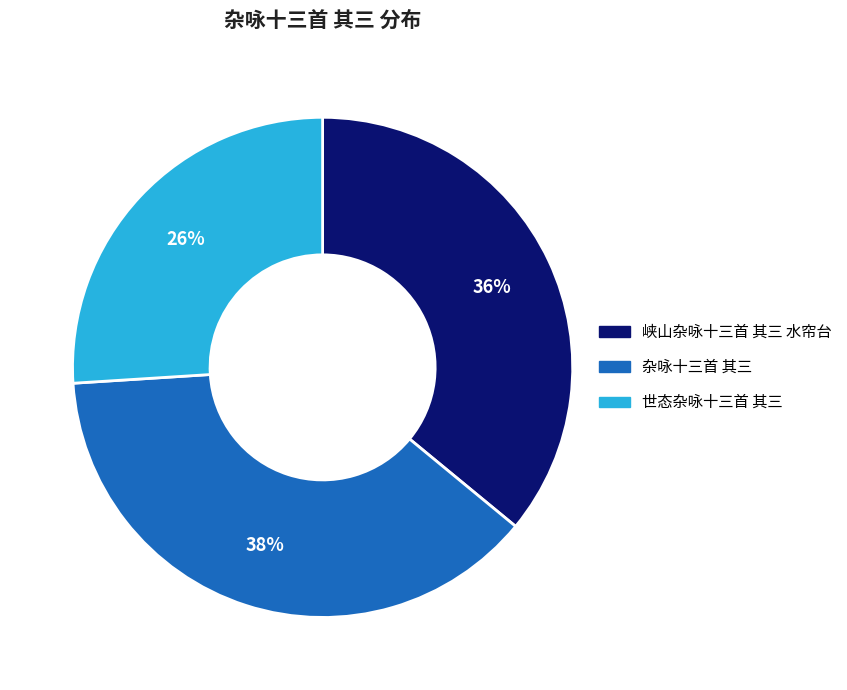

Which slice is the largest?

杂咏十三首 其三